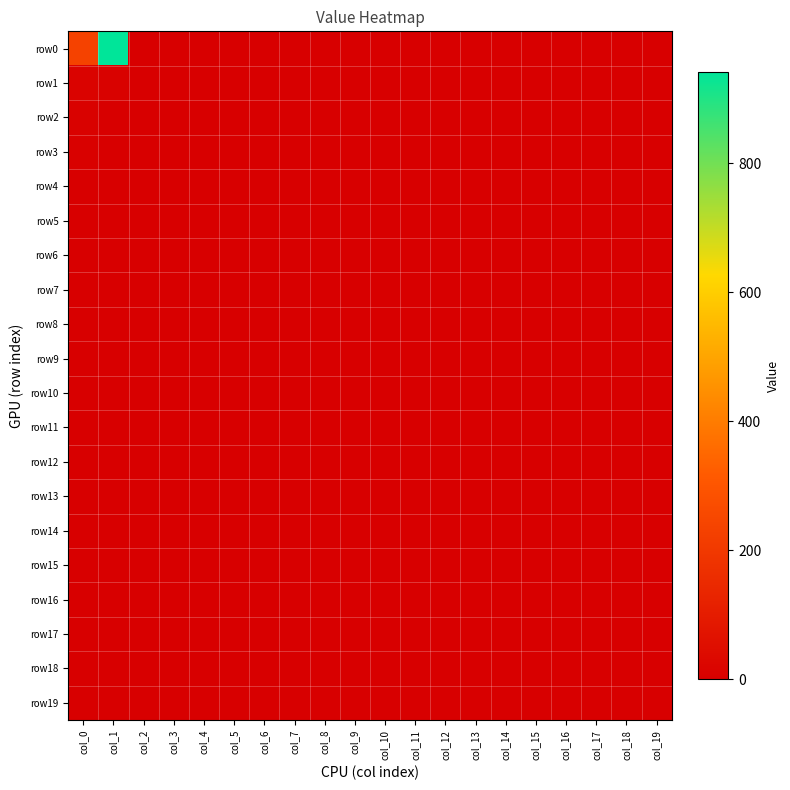

What is the greatest value displayed?

941